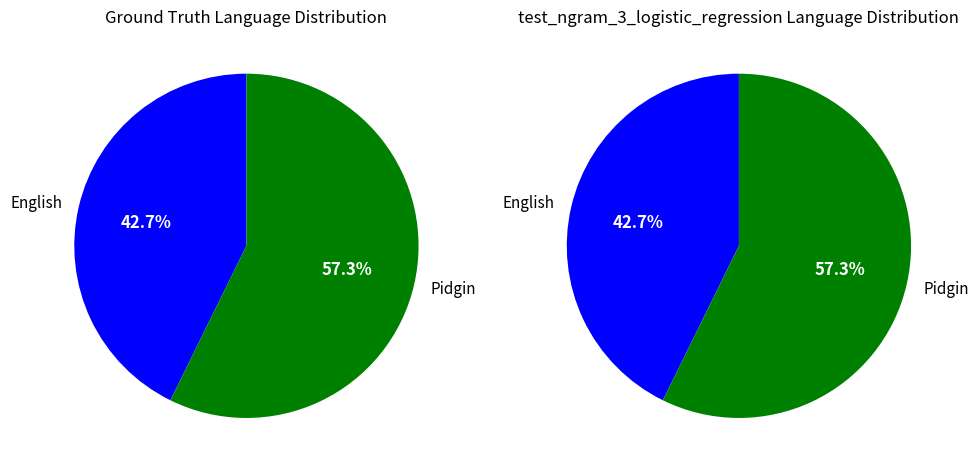

How many segments does this pie chart have?

2